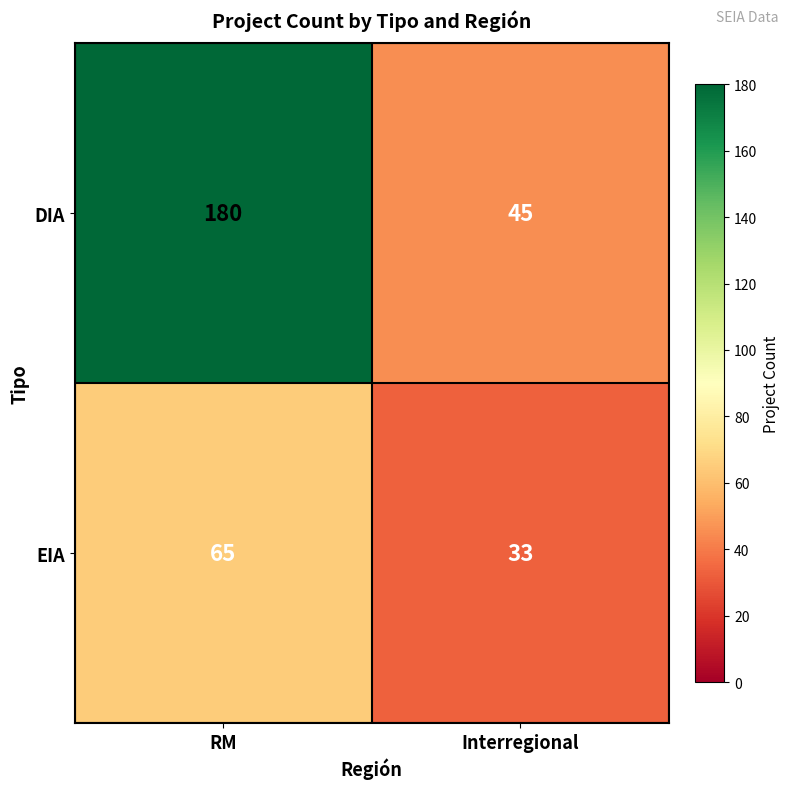

What is the sum of the DIA values at RM and Interregional?

225